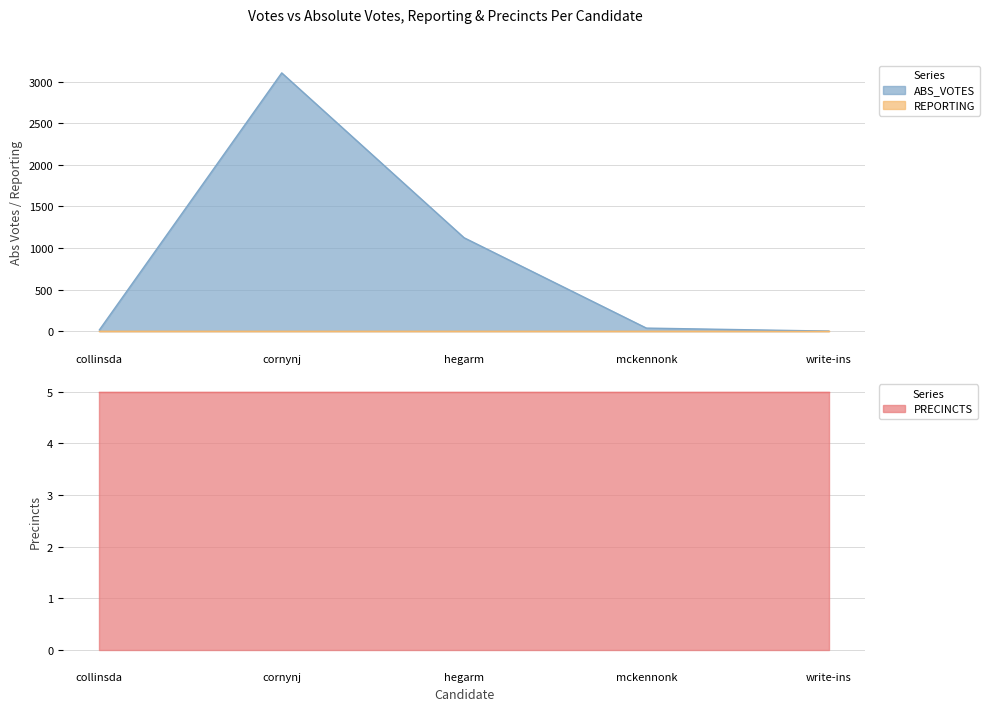

At which category does ABS_VOTES reach its first local peak?

cornynj